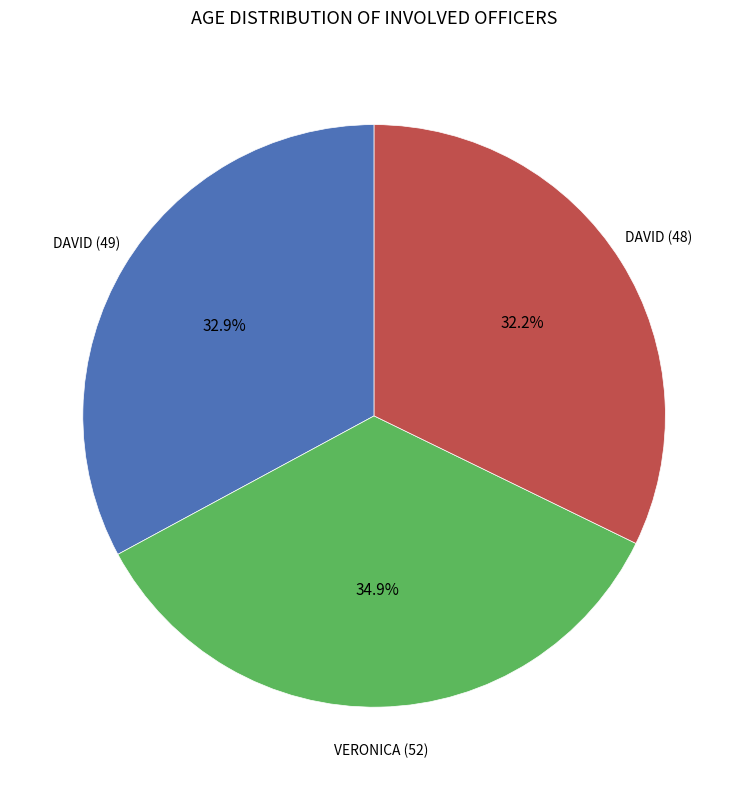

How many slices are in this pie chart?

3